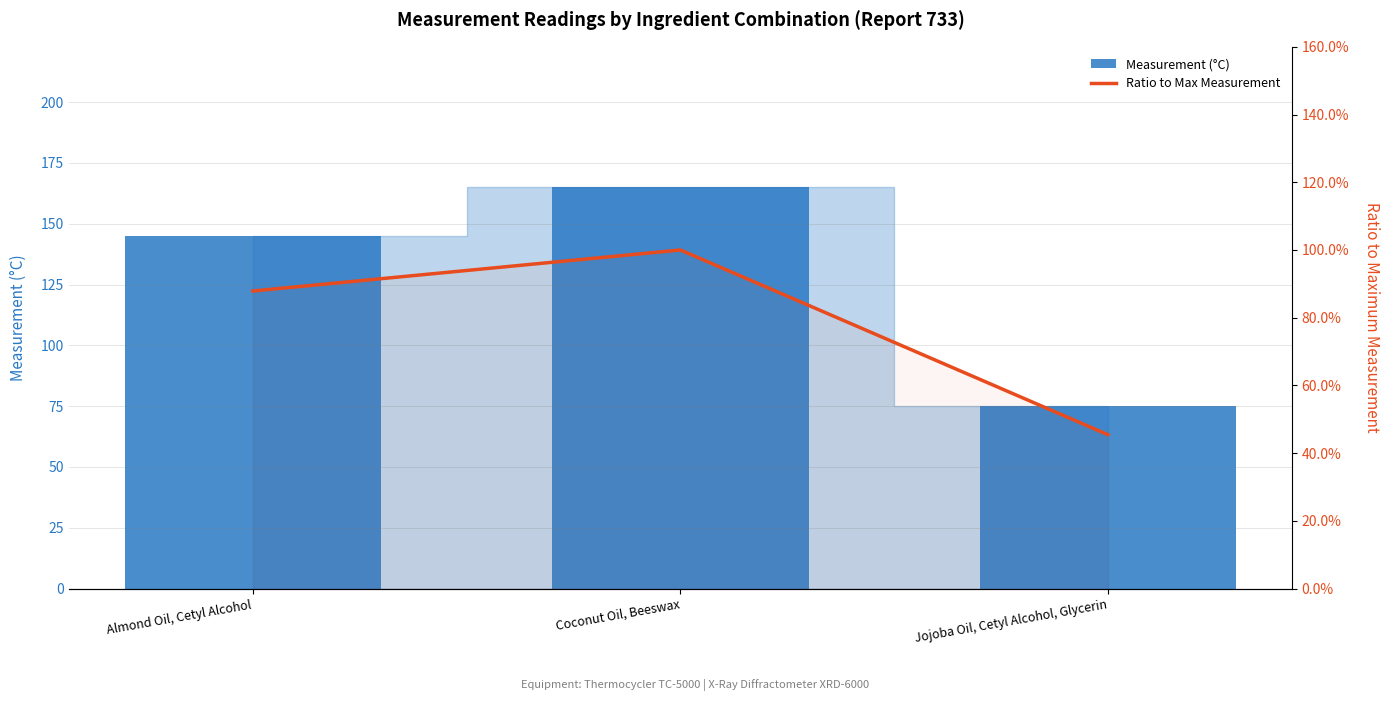

What are all the series names shown in the legend?

Measurement (°C), Ratio to Max Measurement